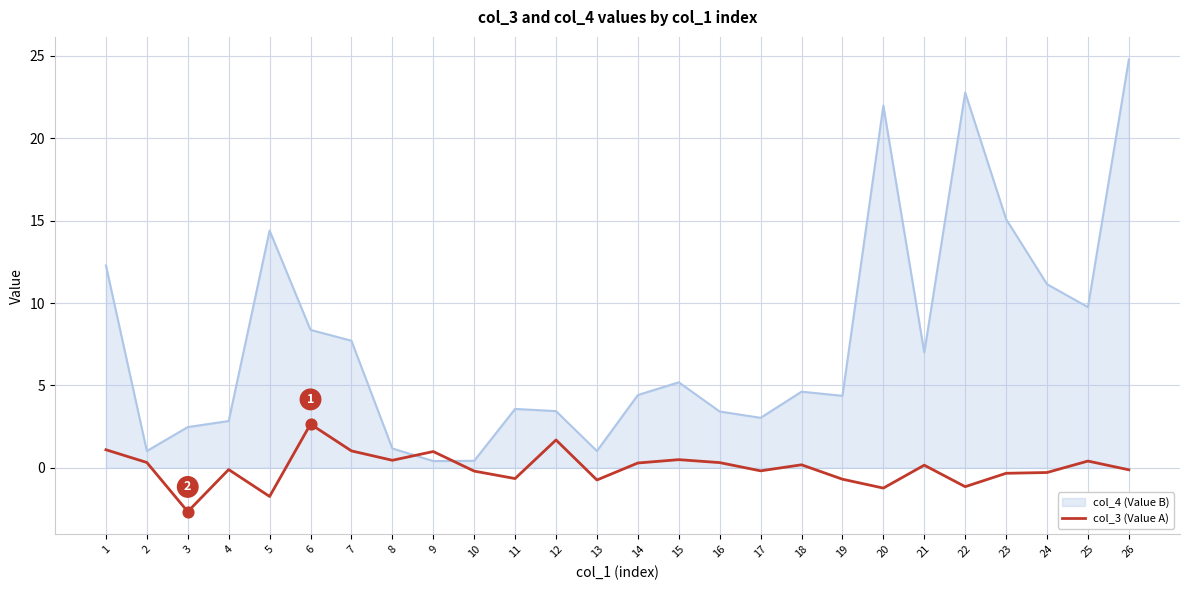

Between 3 and 11, which series saw the biggest shift?

col_3 (Value A)